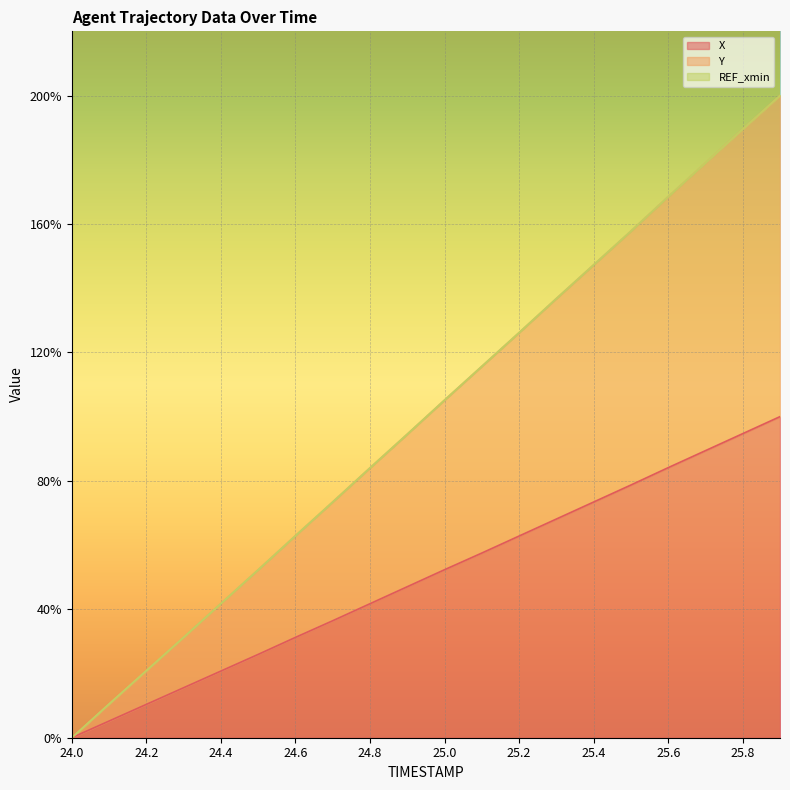

What is the difference between the second highest and second lowest values in the Y series?

179.0